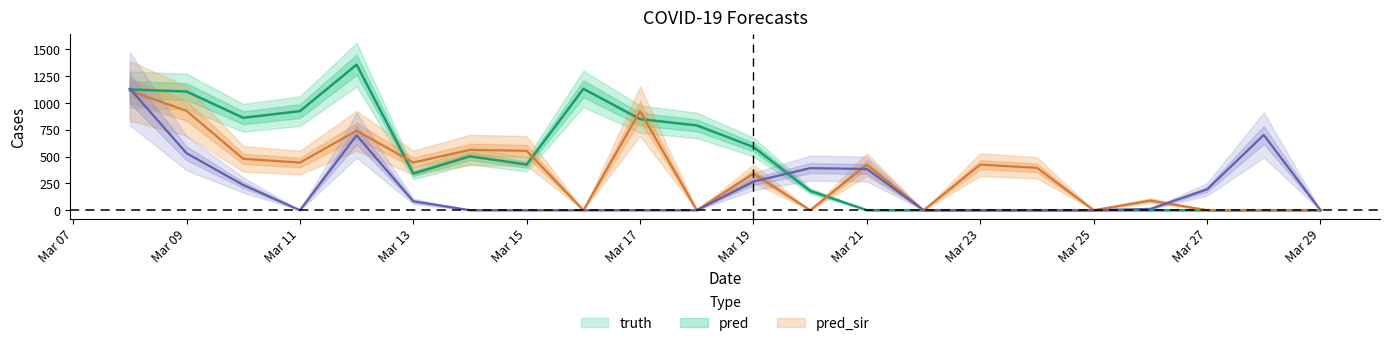

Reading right to left, list all the values displayed in this chart.

truth: 0.0	0.0	0.0	0.0	0.0	0.0	0.0	0.0	0.0	180.0	589.0	790.0	849.0	1131.0	425.0	502.0	341.0	1356.0	923.0	861.0	1106.0	1125.0
pred: 0.0	0.0	0.0	90.0	0.0	395.0	424.5	0.0	425.0	0.0	341.0	0.0	923.0	0.0	553.0	562.5	444.5	740.5	443.5	479.0	925.5	1112.8
pred_sir: 0.0	701.0	194.0	12.0	0.0	0.0	0.0	0.0	384.0	392.0	267.0	0.0	0.0	0.0	0.0	0.0	83.0	698.0	0.0	235.0	531.3	1132.4